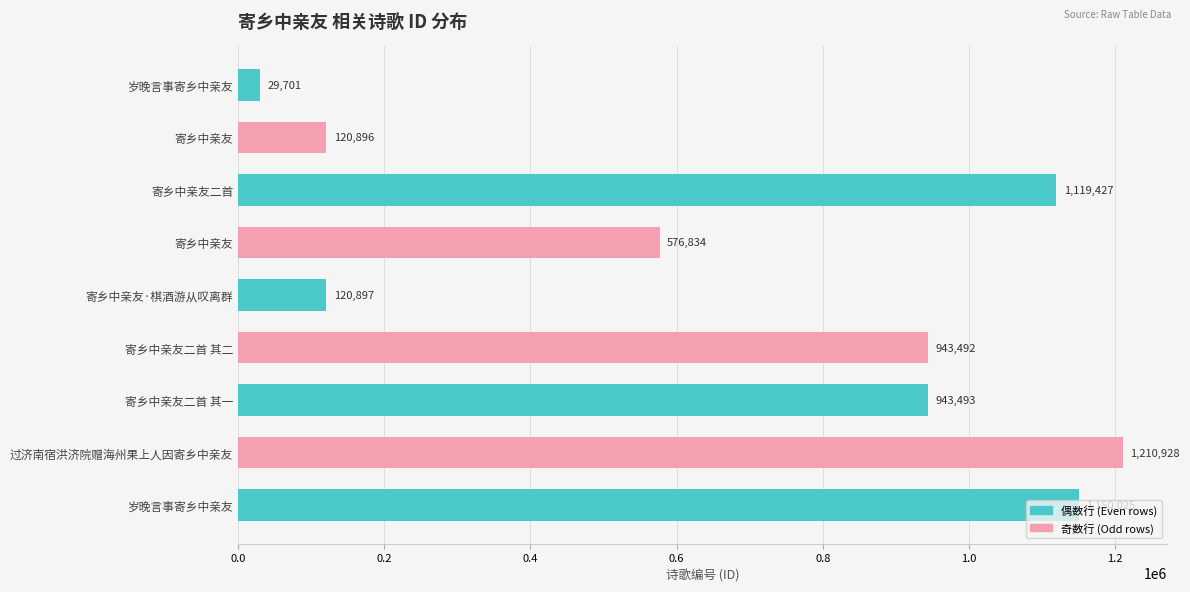

How many series are shown in this chart?

1